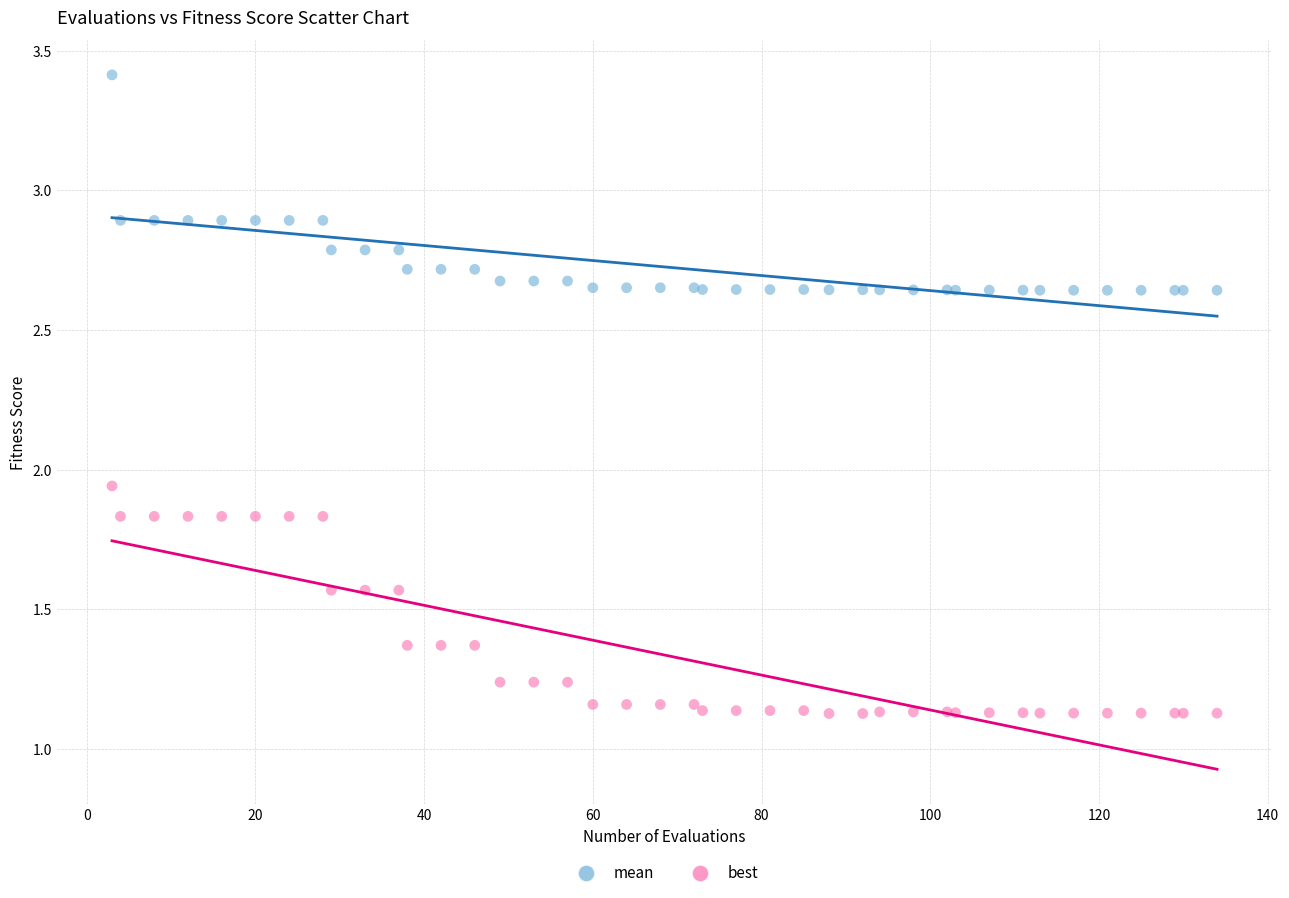

What is the X range (max minus min) for the scatter plot?

131.0